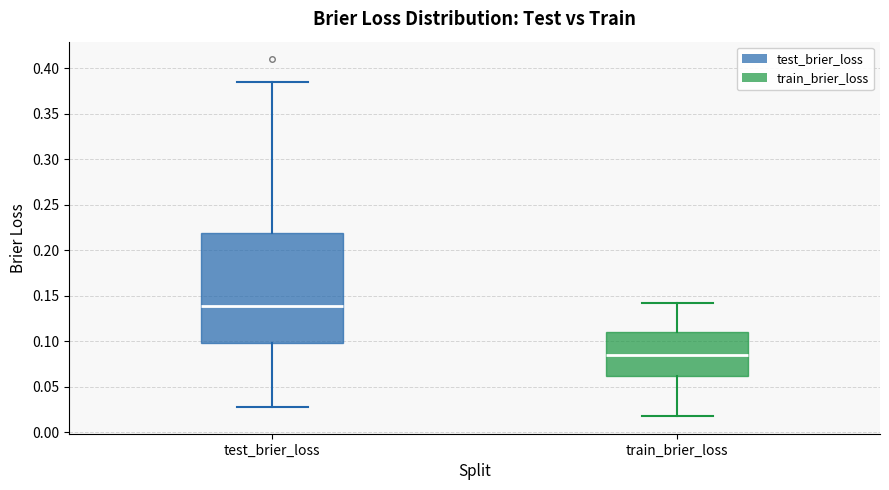

Reading left to right, transcribe this box plot: for each box, give where its median line is, the range the box spans, and where its two whiskers end, as read against the y-axis. The values are not printed on the chart, so give them approximately, as read against the axis.

test_brier_loss: median 0.140, box 0.100 to 0.220, whiskers 0.025 to 0.385
train_brier_loss: median 0.085, box 0.060 to 0.110, whiskers 0.020 to 0.140